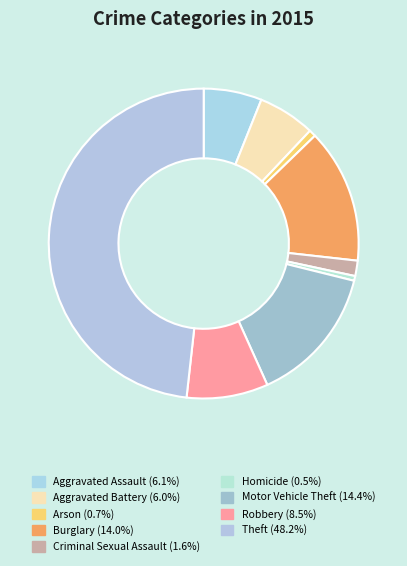

How many segments does this pie chart have?

9